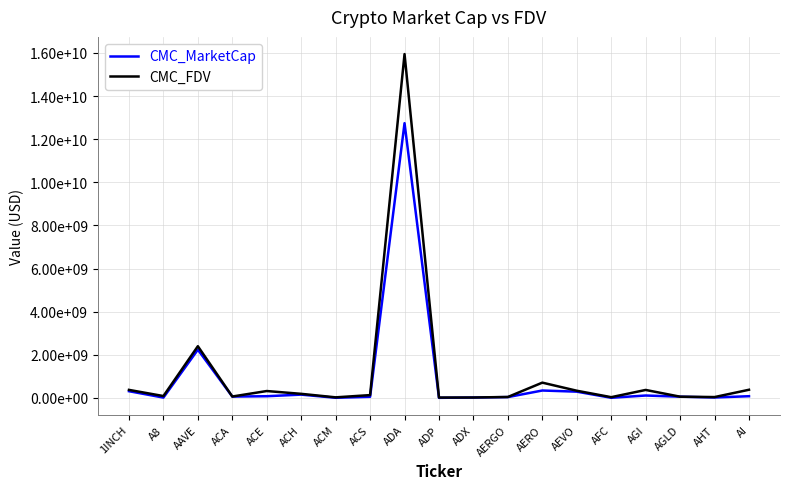

What are all the series names shown in the legend?

CMC_MarketCap, CMC_FDV